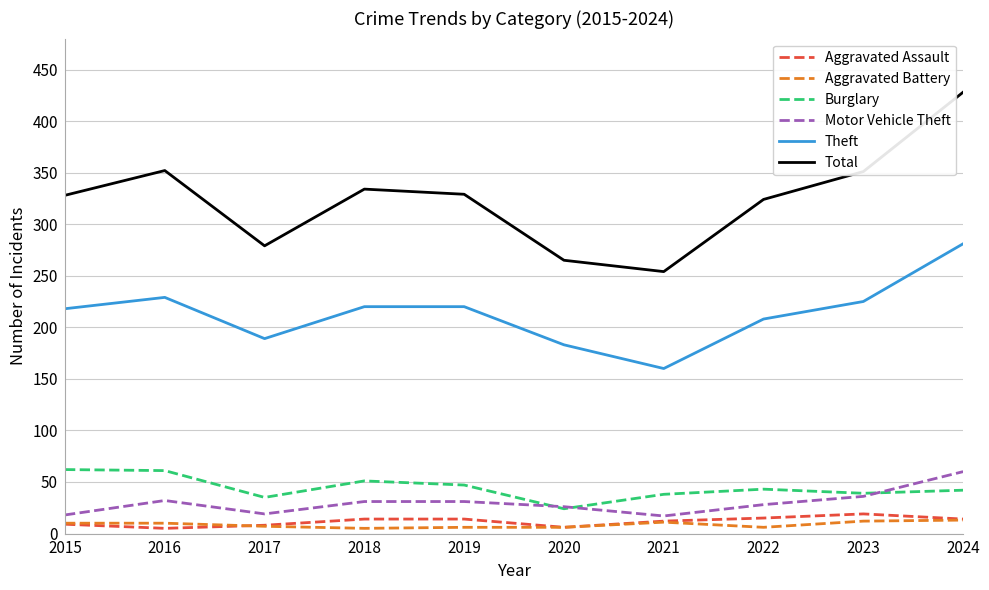

True or false: Motor Vehicle Theft and Theft intersect in this chart.

False